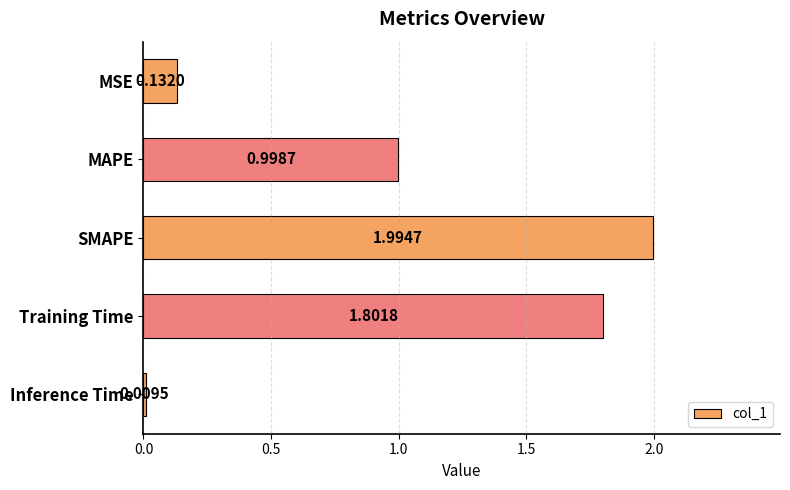

Between MSE and Inference Time, which is larger?

MSE